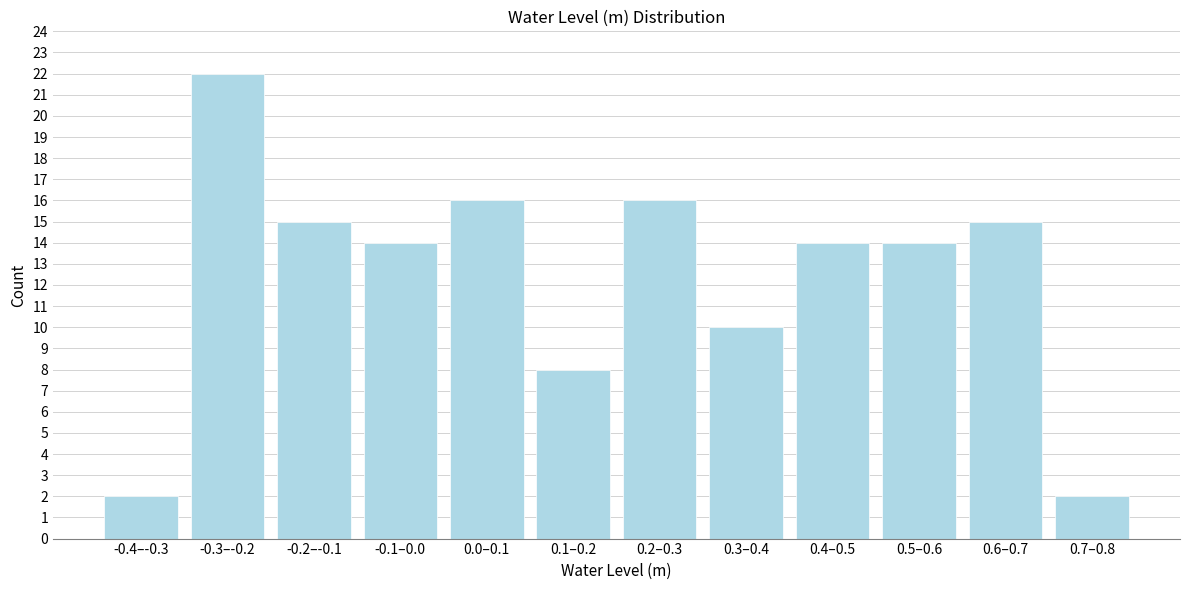

Reading right to left, transcribe all the data shown in this chart.

0.7–0.8=2	0.6–0.7=15	0.5–0.6=14	0.4–0.5=14	0.3–0.4=10	0.2–0.3=16	0.1–0.2=8	0.0–0.1=16	-0.1–0.0=14	-0.2–-0.1=15	-0.3–-0.2=22	-0.4–-0.3=2